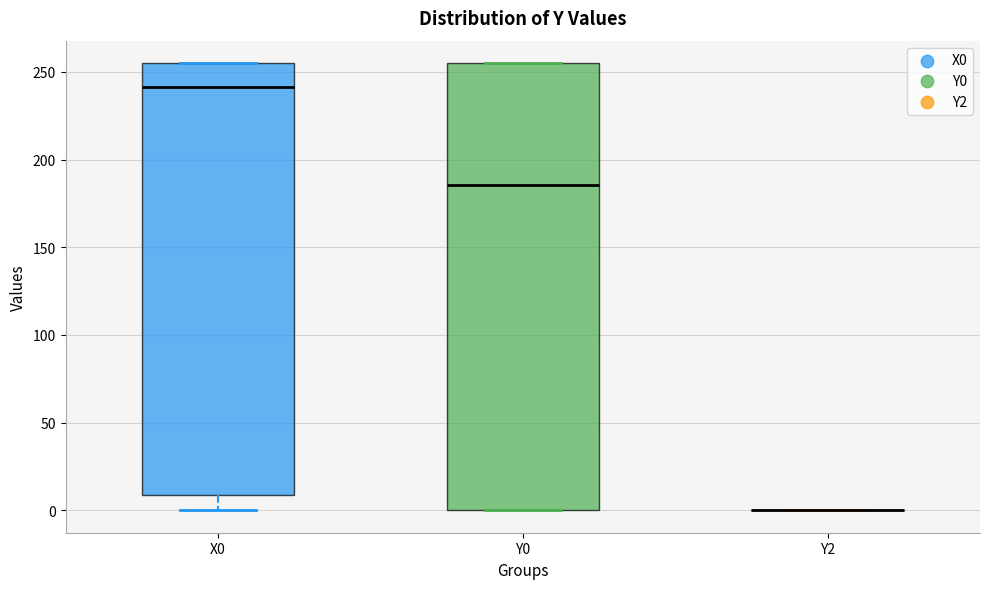

Where is the upper edge of the box for X0 on the y-axis? The values are not printed on the chart, so give them approximately, as read against the axis.

255